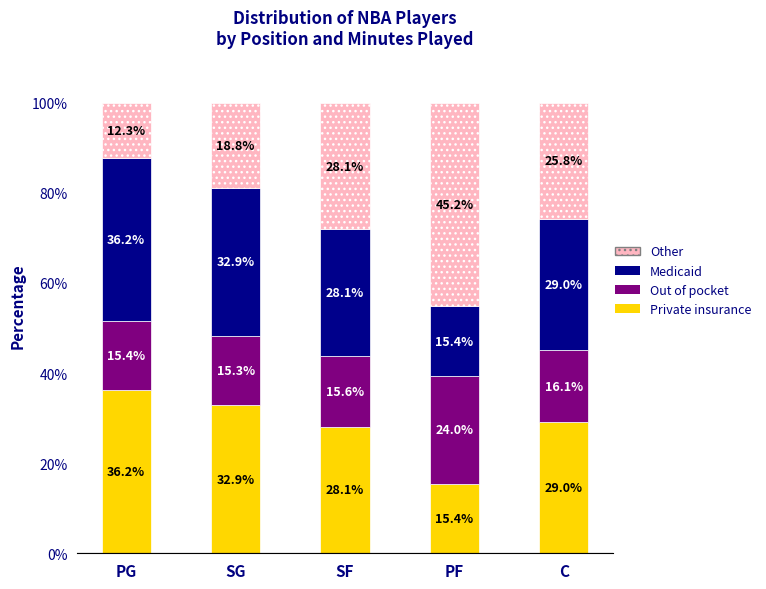

What is the total value across all series at PF?

100.0